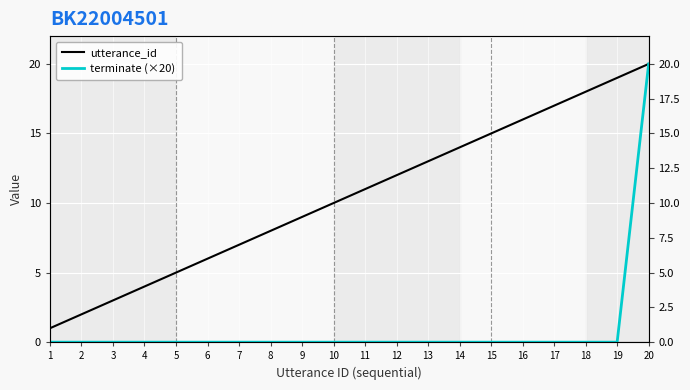

What are all the series names shown in the legend?

utterance_id, terminate (×20)